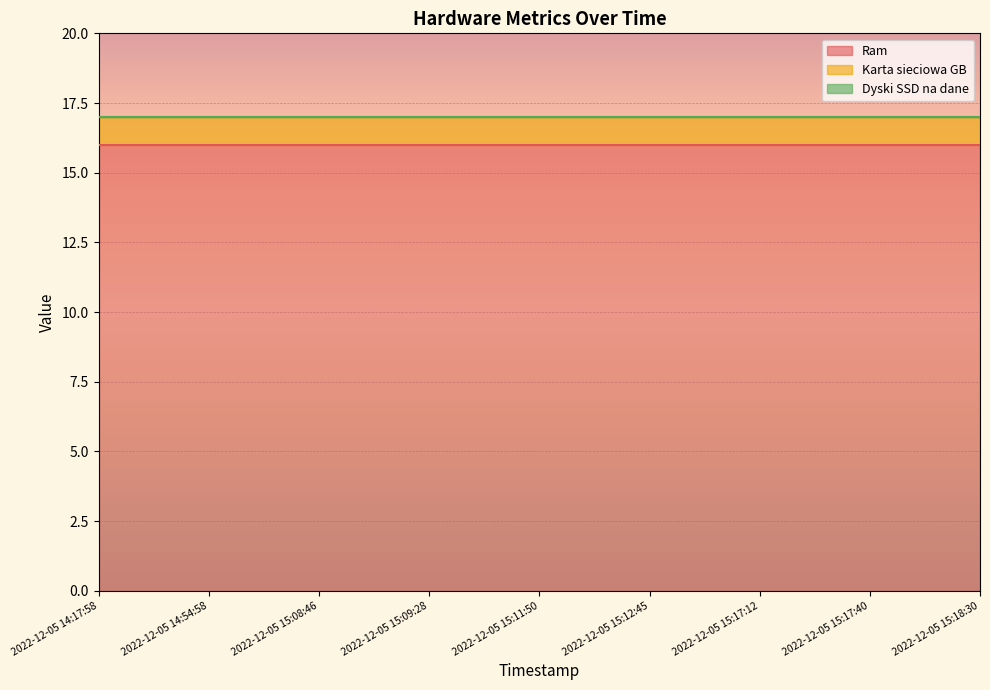

Reading right to left, extract all data points from this chart.

Ram: 2022-12-05 15:18:30=16	2022-12-05 15:17:40=16	2022-12-05 15:17:12=16	2022-12-05 15:12:45=16	2022-12-05 15:11:50=16	2022-12-05 15:09:28=16	2022-12-05 15:08:46=16	2022-12-05 14:54:58=16	2022-12-05 14:17:58=16
Karta sieciowa GB: 2022-12-05 15:18:30=1	2022-12-05 15:17:40=1	2022-12-05 15:17:12=1	2022-12-05 15:12:45=1	2022-12-05 15:11:50=1	2022-12-05 15:09:28=1	2022-12-05 15:08:46=1	2022-12-05 14:54:58=1	2022-12-05 14:17:58=1
Dyski SSD na dane: 2022-12-05 15:18:30=0	2022-12-05 15:17:40=0	2022-12-05 15:17:12=0	2022-12-05 15:12:45=0	2022-12-05 15:11:50=0	2022-12-05 15:09:28=0	2022-12-05 15:08:46=0	2022-12-05 14:54:58=0	2022-12-05 14:17:58=0